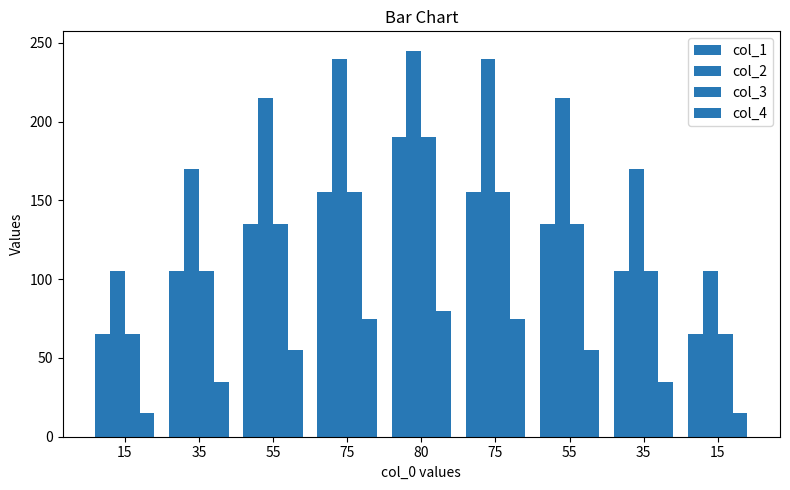

Reading left to right, extract all data points from this chart.

col_1: 65	105	135	155	190	155	135	105	65
col_2: 105	170	215	240	245	240	215	170	105
col_3: 65	105	135	155	190	155	135	105	65
col_4: 15	35	55	75	80	75	55	35	15